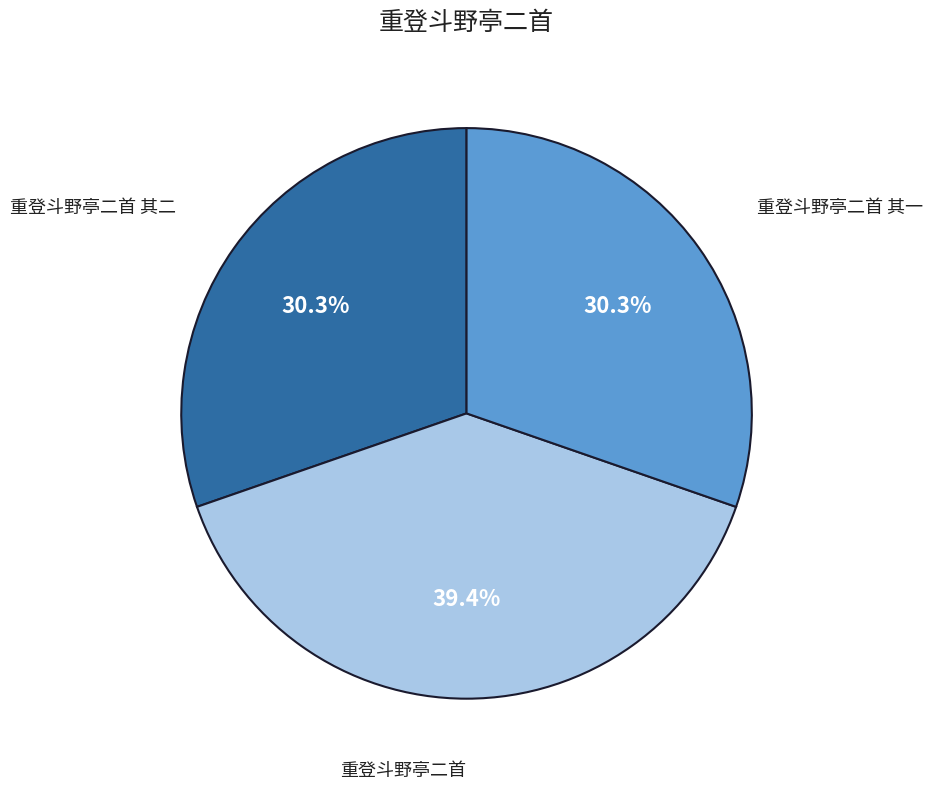

Is there a majority slice in this chart?

No